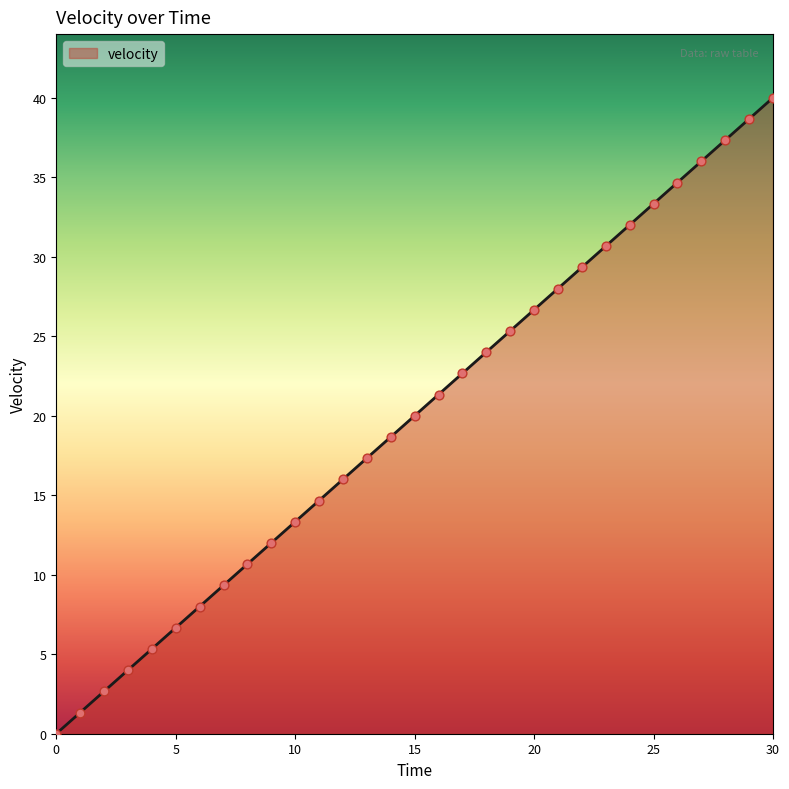

What is the difference between the maximum and minimum values?

40.0